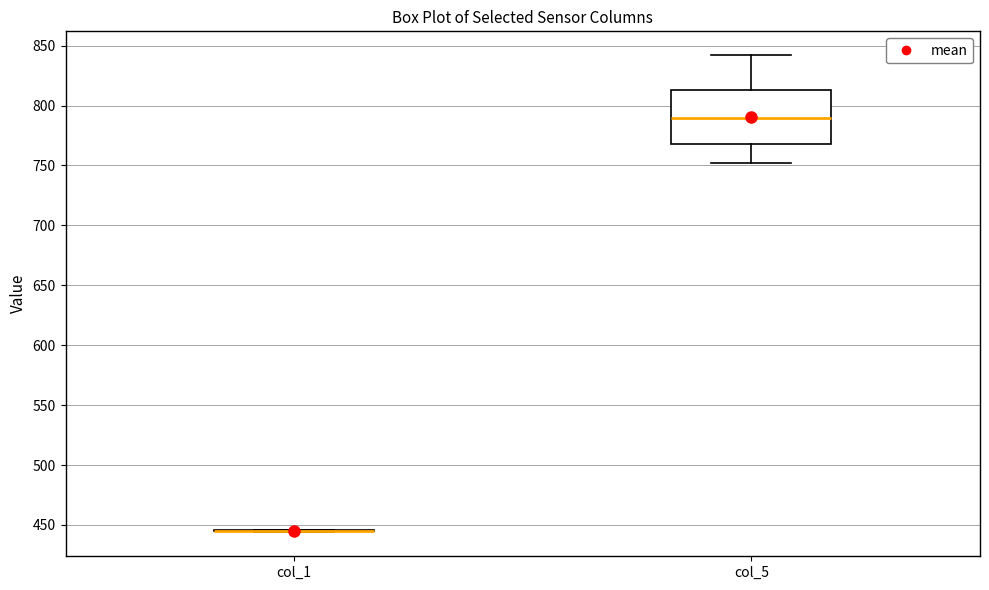

Reading left to right, transcribe this box plot: for each box, give where its median line is, the range the box spans, and where its two whiskers end, as read against the y-axis. The values are not printed on the chart, so give them approximately, as read against the axis.

col_1: box collapsed to a line at 445, whiskers 445 to 445
col_5: median 790, box 770 to 815, whiskers 750 to 840